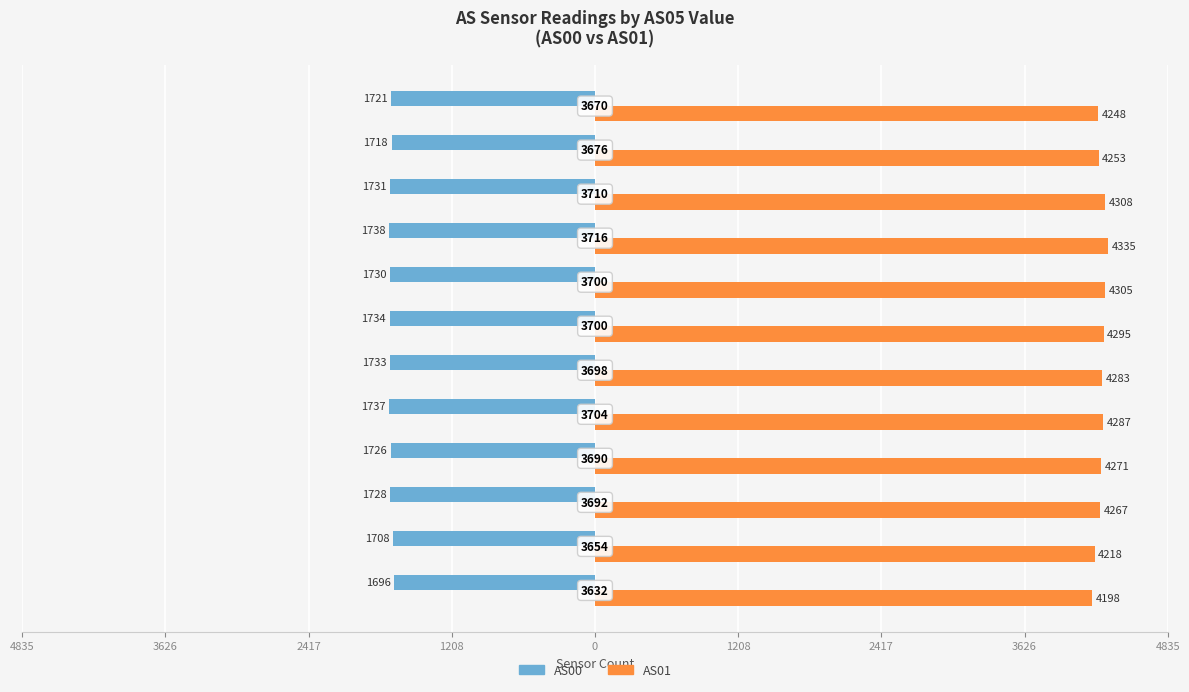

What are all the series names shown in the legend?

AS00, AS01